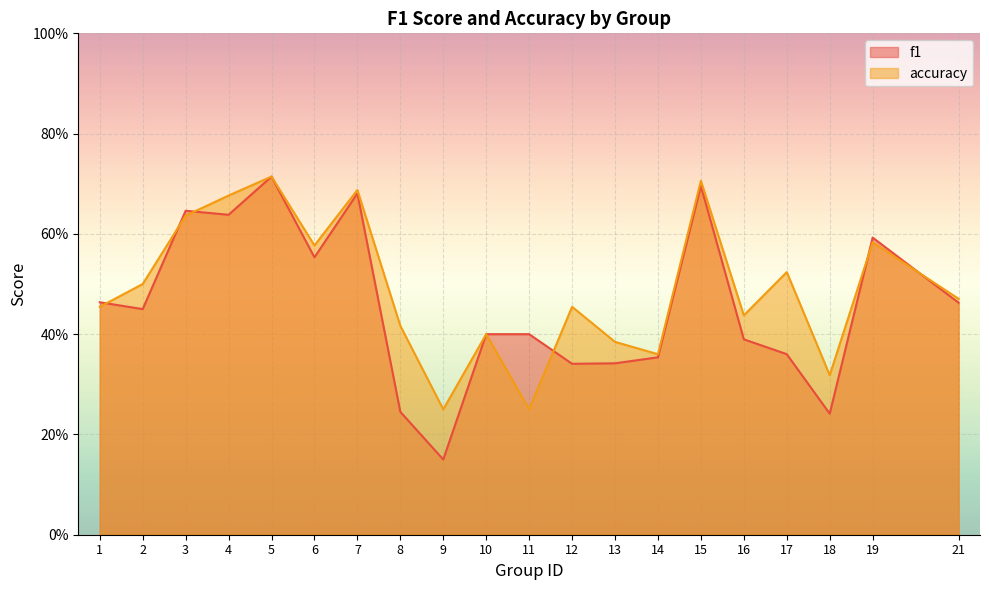

What is the value of the f1 point at the 7th from the left?

0.7